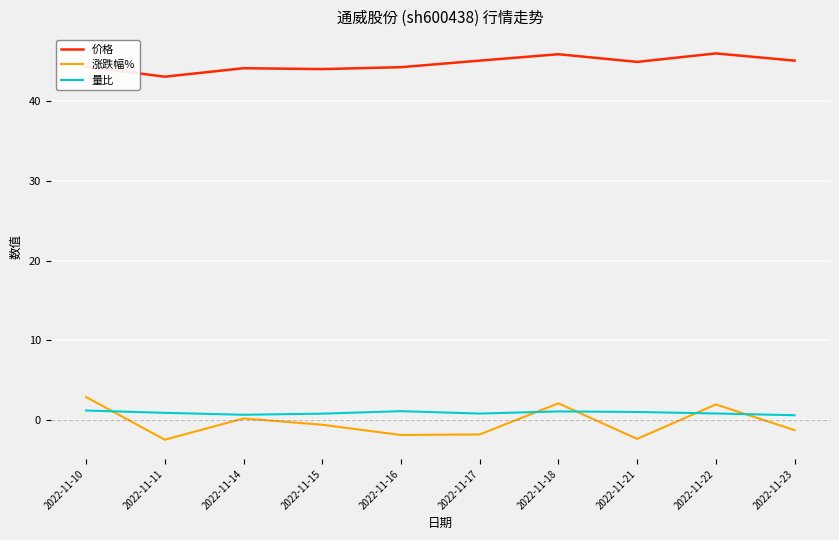

Rank the series at 2022-11-11 from lowest to highest value.

涨跌幅%, 量比, 价格